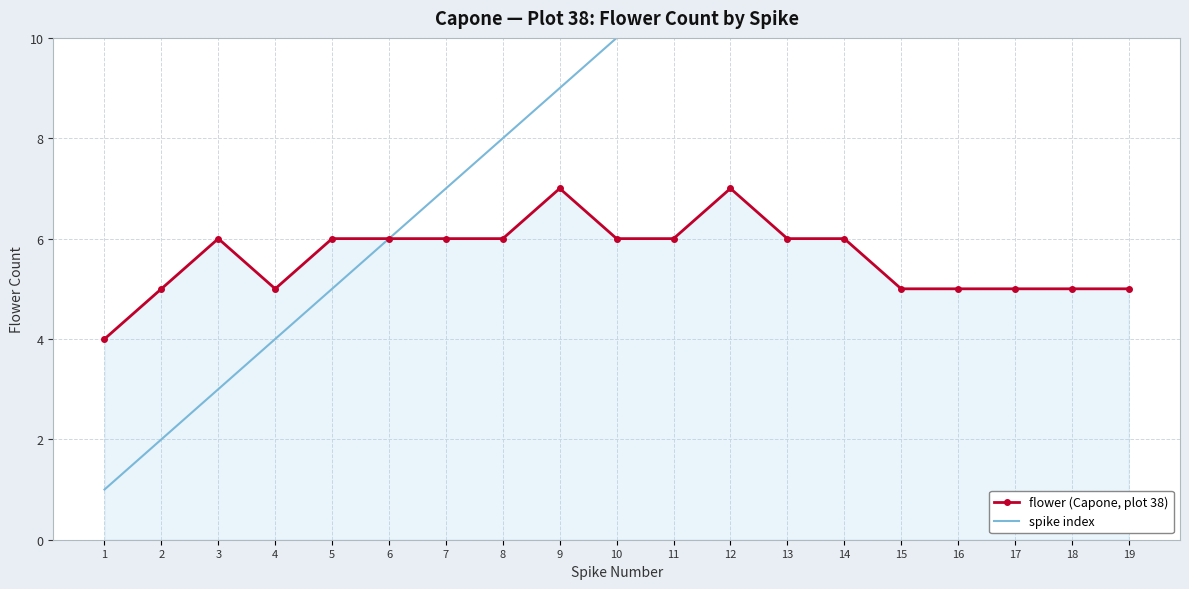

What is the highest value of the flower (Capone, plot 38) series?

7